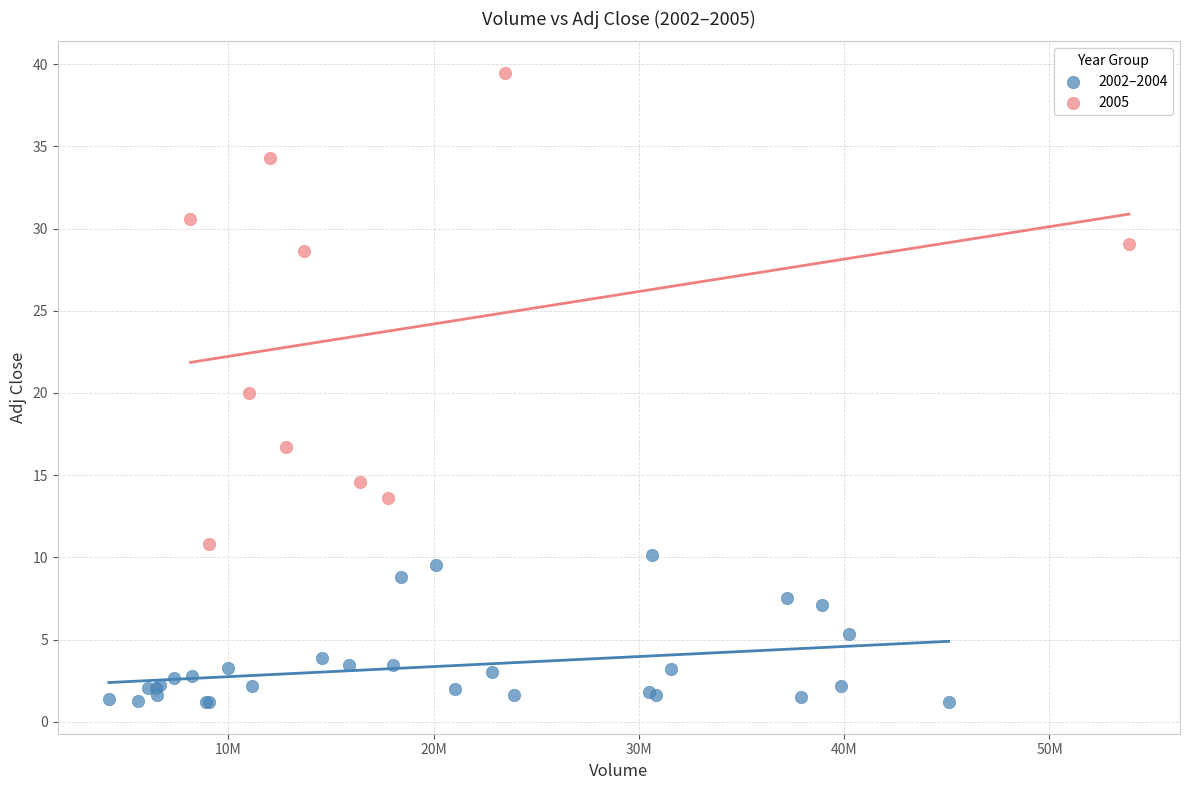

Which series contains the highest Y value?

2005